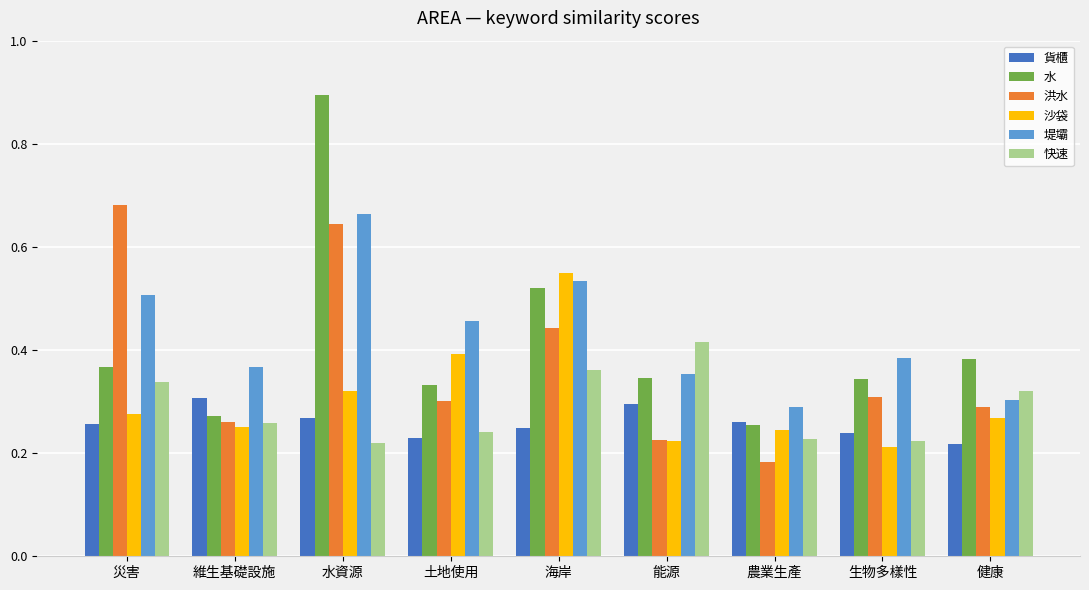

How many bars are there in each group?

6